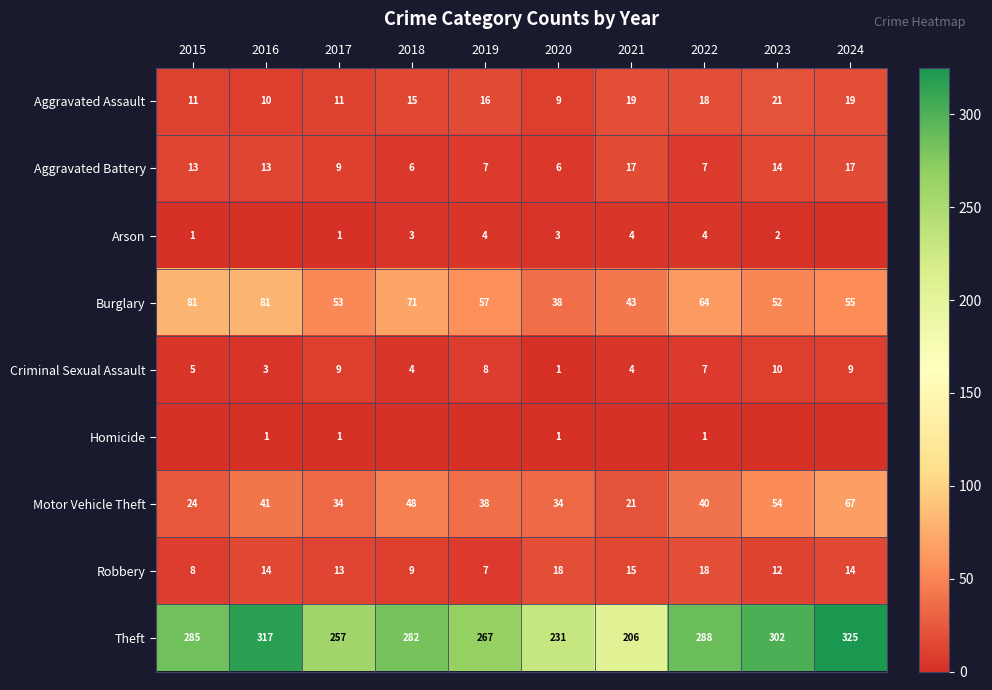

What value does the Aggravated Assault series have at 2023?

21